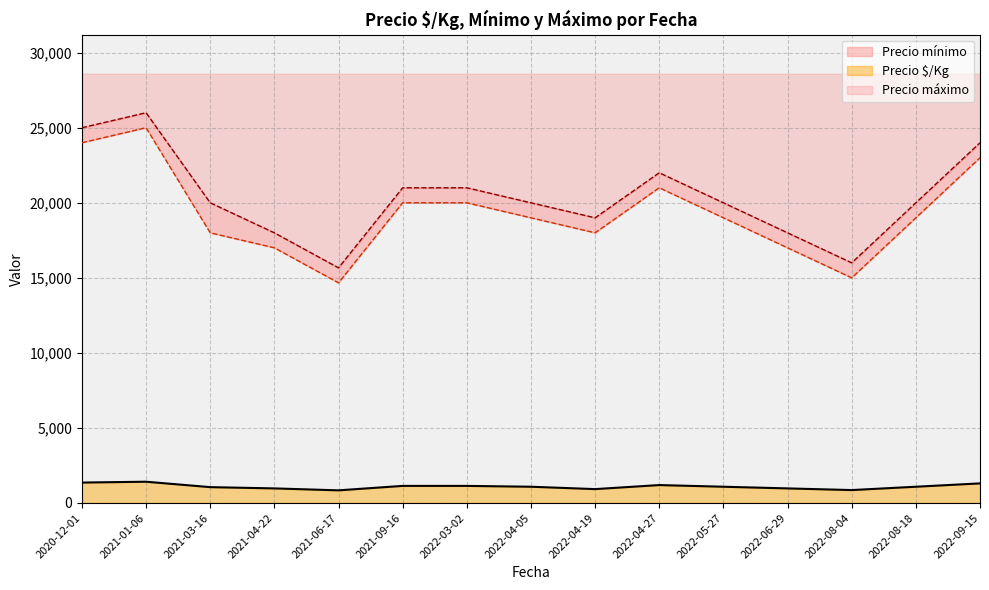

What is the total value across all series at 2022-04-19?

37925